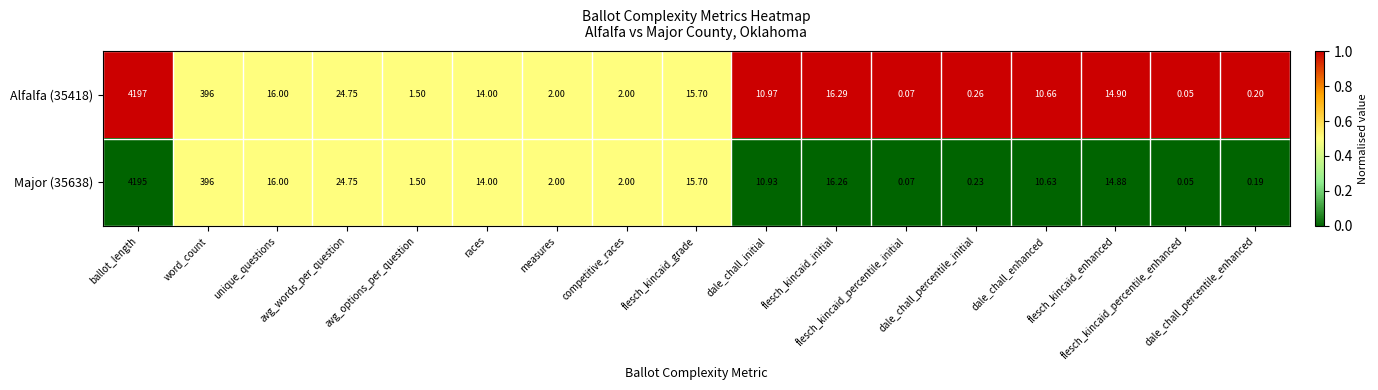

At which label is Alfalfa (35418) closest to 2098?

word_count